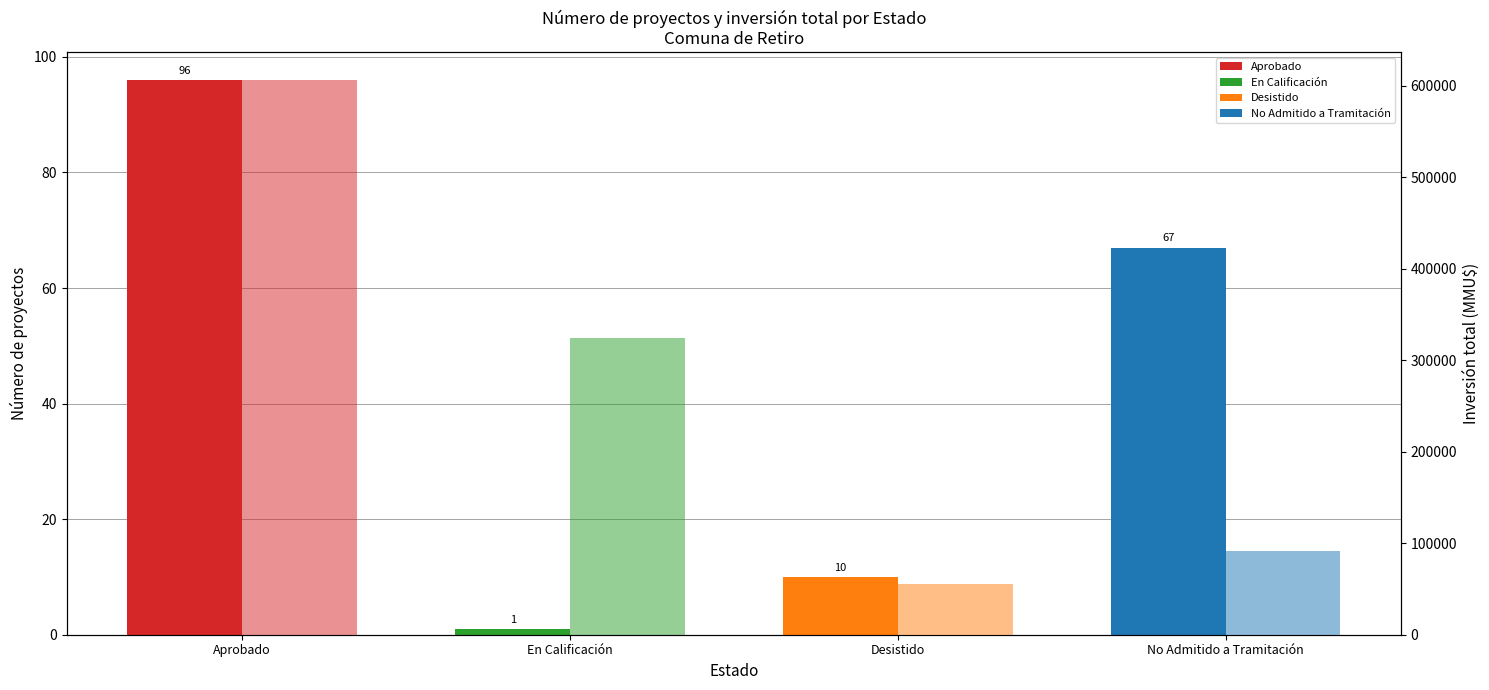

True or false: Número de proyectos has a value of 3 at Desistido.

False